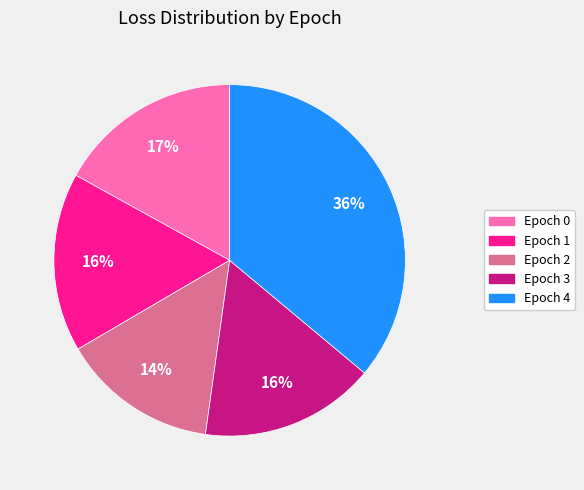

What is the smallest slice in the pie chart?

Epoch 2